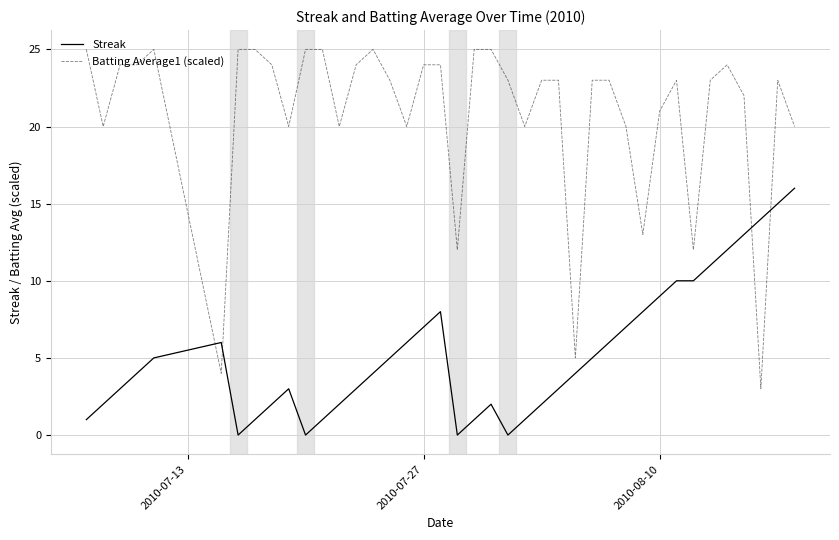

Which series has the largest total across all categories?

Batting Average1 (scaled)